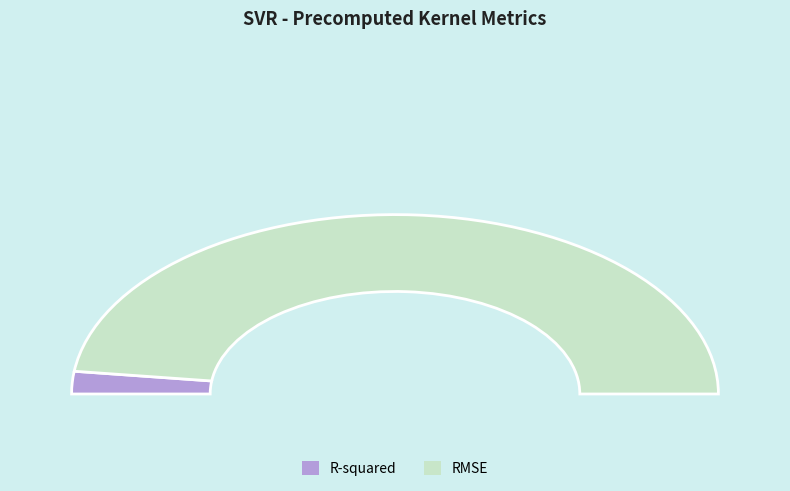

To the nearest percent, what portion does R-squared represent?

4%